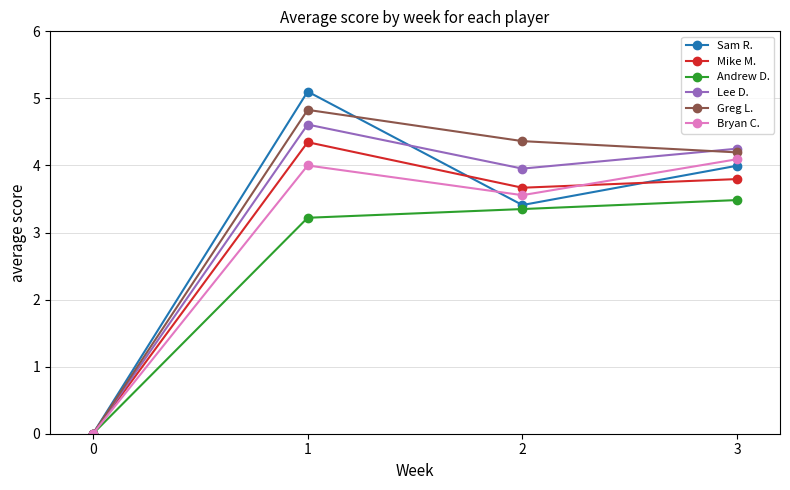

Does the chart have visible grid lines?

Yes